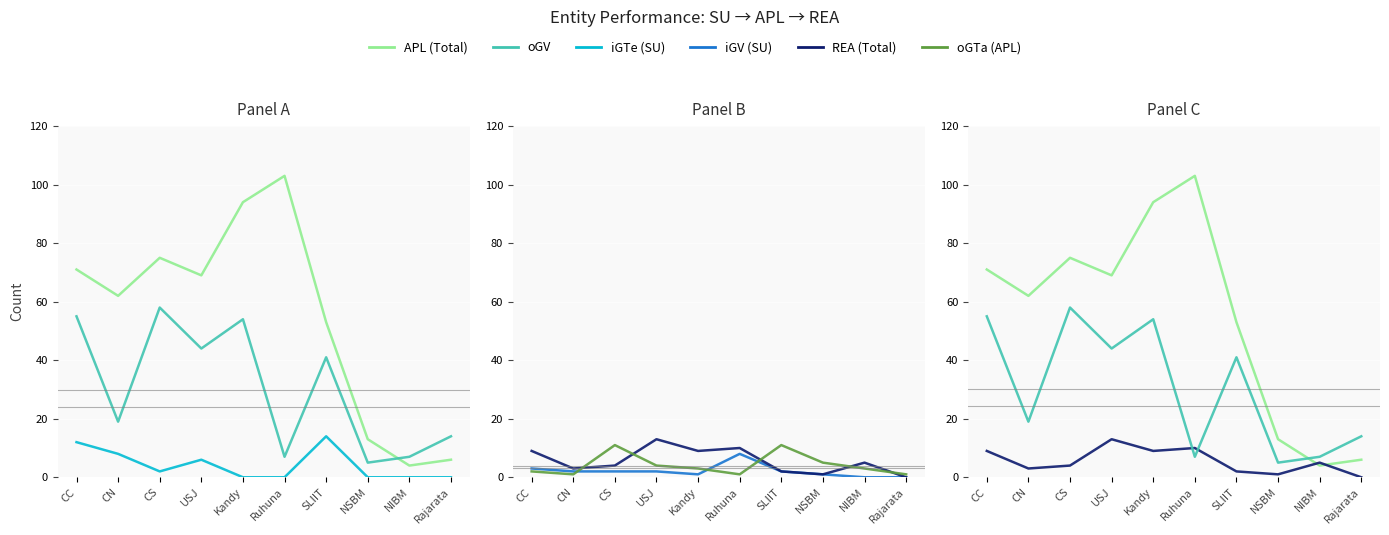

What is the spread (max minus min) of values at NSBM?

13